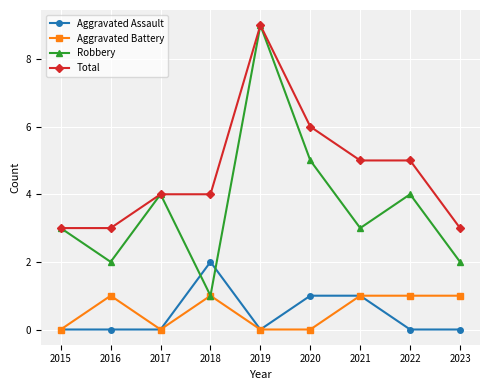

Reading left to right, what are all the values shown in this chart?

Aggravated Assault: 0	0	0	2	0	1	1	0	0
Aggravated Battery: 0	1	0	1	0	0	1	1	1
Robbery: 3	2	4	1	9	5	3	4	2
Total: 3	3	4	4	9	6	5	5	3